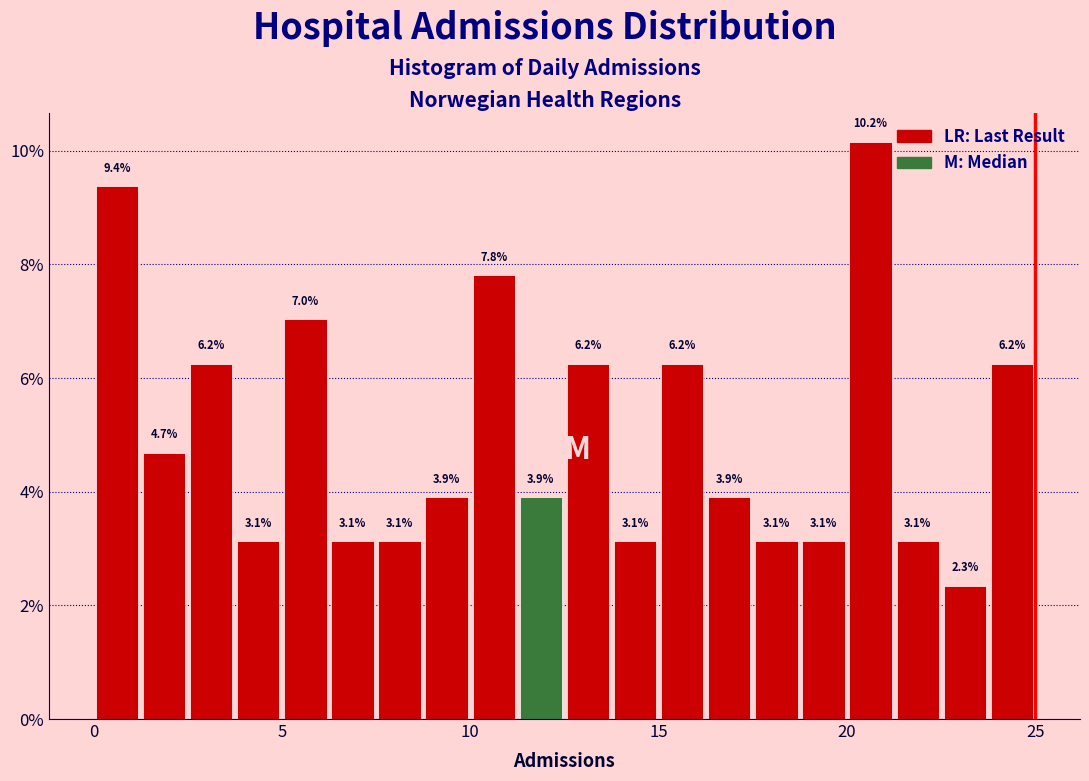

Read against the x-axis, roughly where is the centre of the tallest bar?

20.5